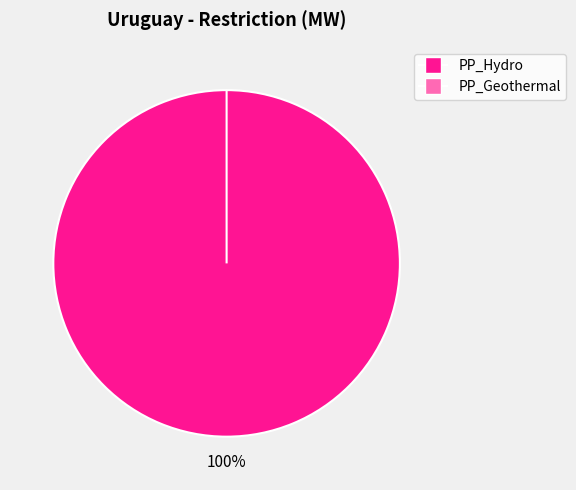

To the nearest percent, what is the difference between the PP_Geothermal and PP_Hydro slice percentages?

100%